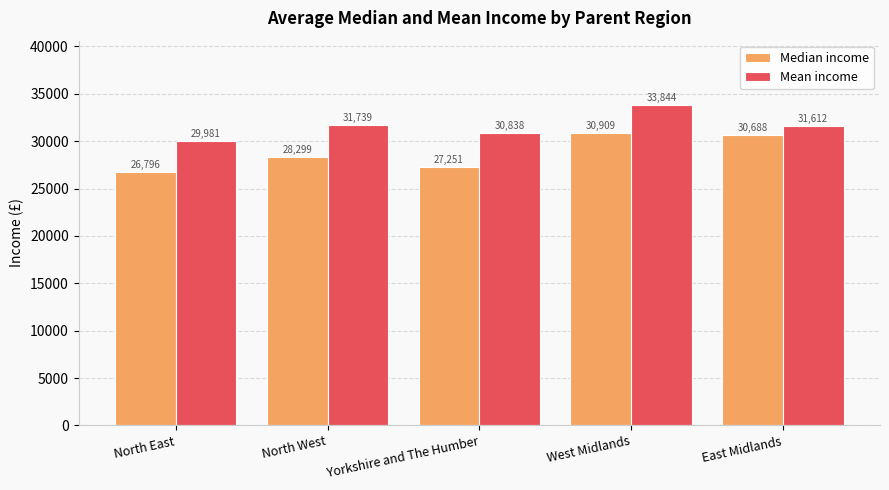

True or false: Median income has a value of 27251.2 at Yorkshire and The Humber.

True